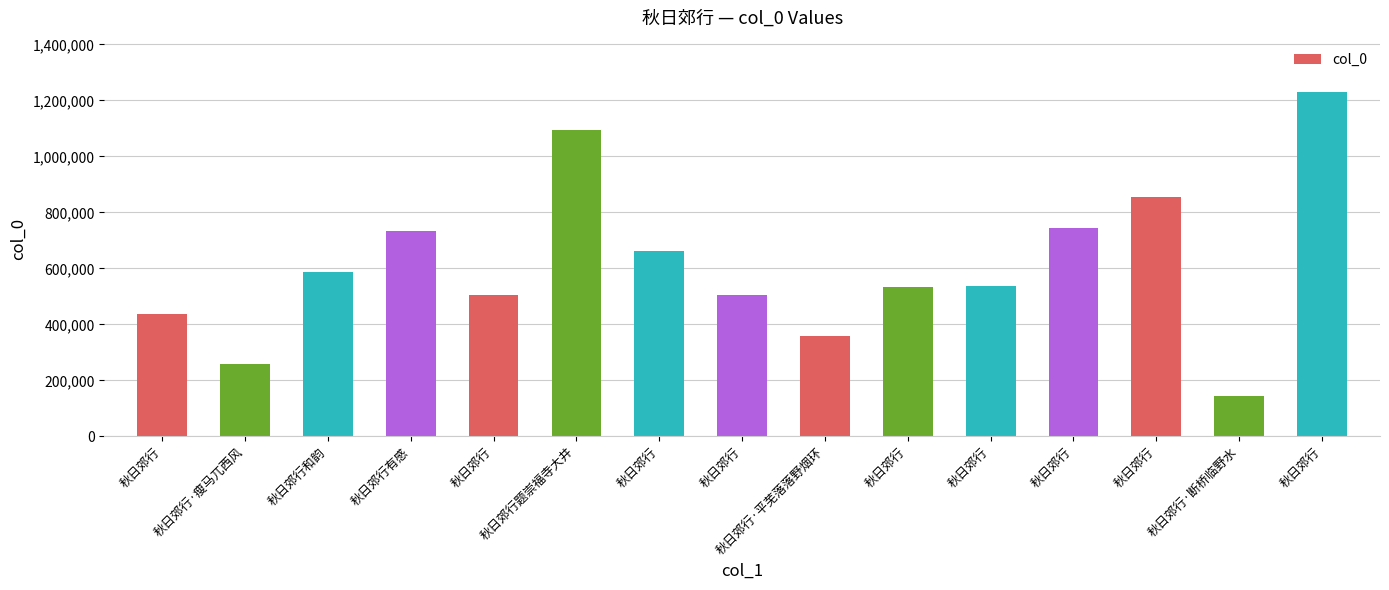

Does the chart contain stacked bars?

No